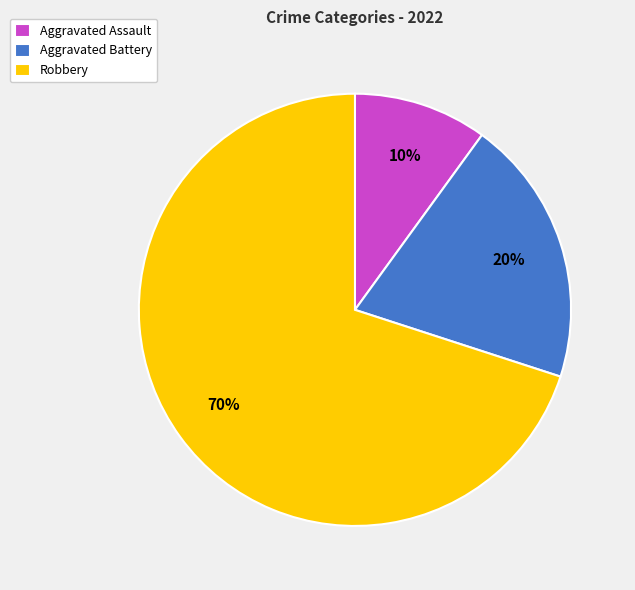

What percentage is the Aggravated Assault slice, to the nearest percent?

10%